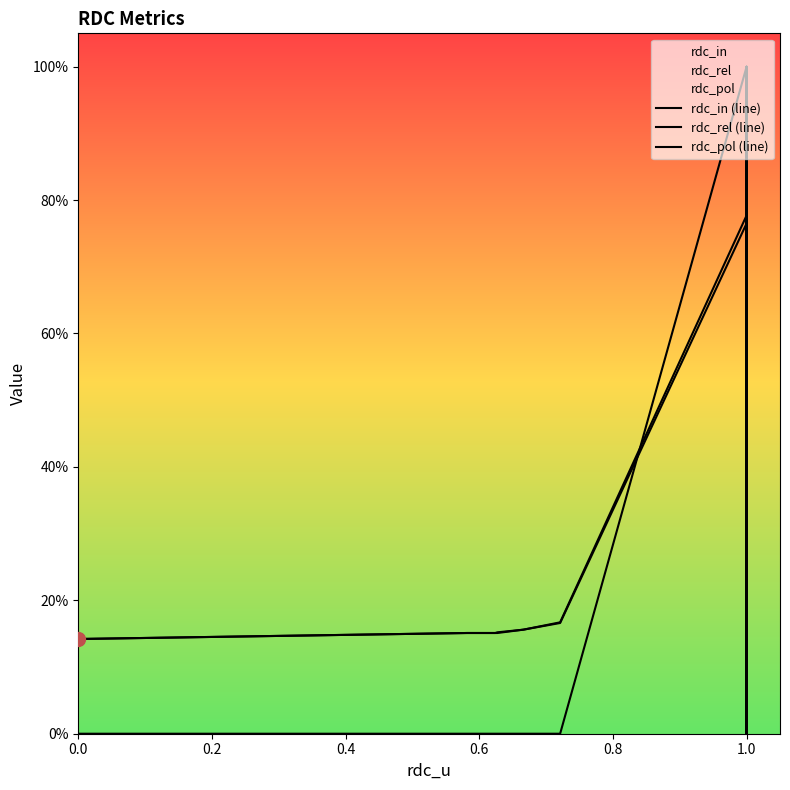

Is this an area chart (filled region under the line)?

No